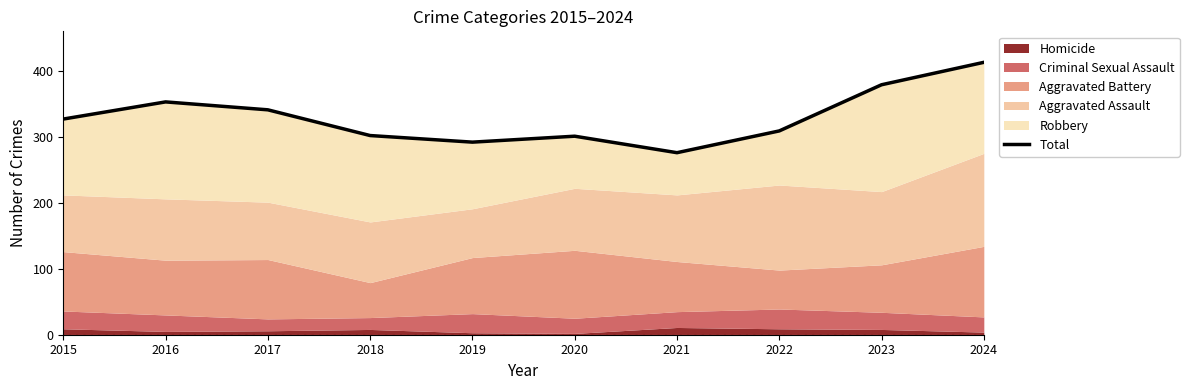

What is the minimum value shown in the chart?

276